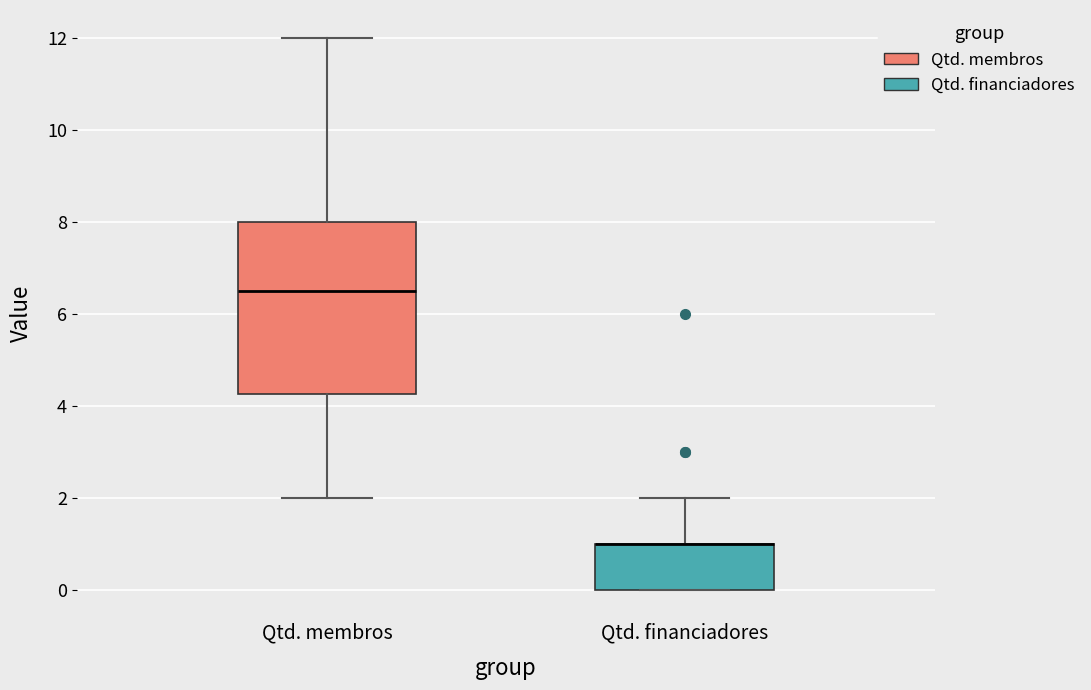

Which box is the tallest, from its lower edge to its upper edge?

Qtd. membros